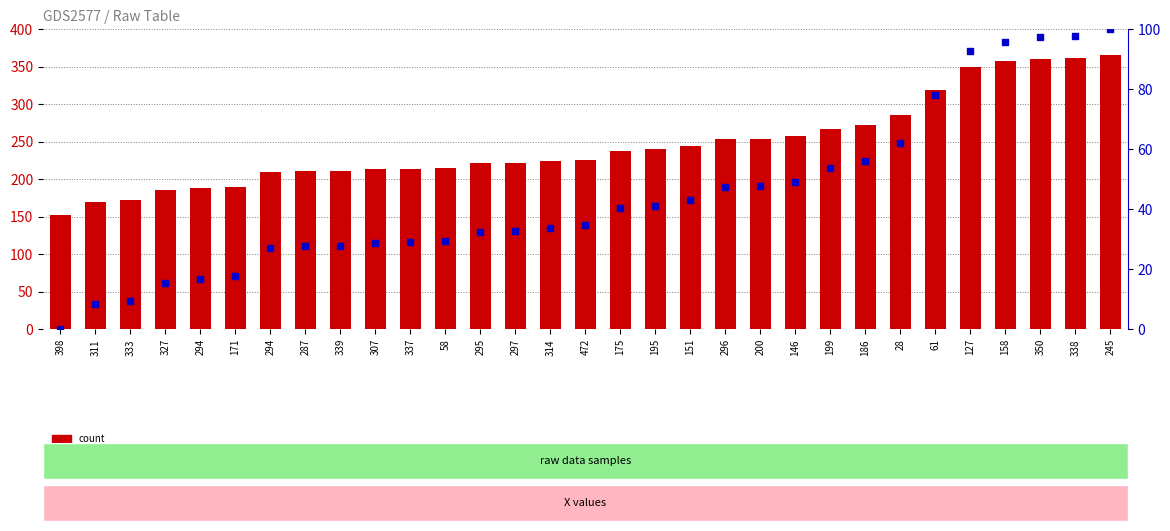

Which series has the widest spread of Y values?

count